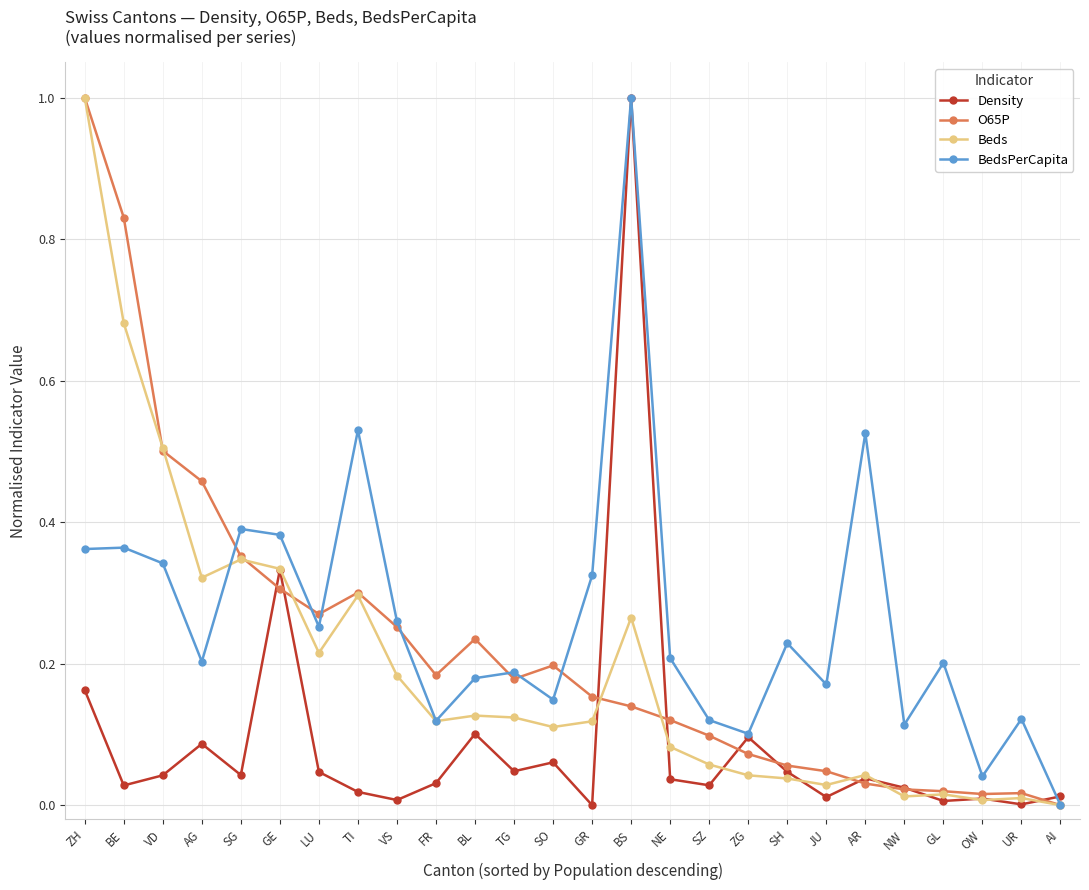

Does the chart display data point markers on the line(s)?

Yes